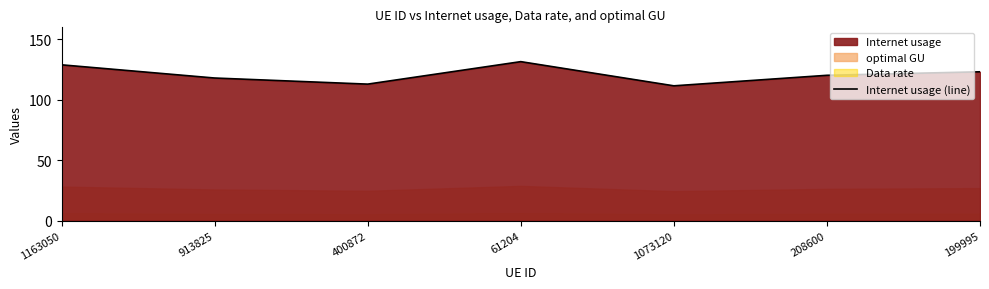

What is the difference between the maximum and minimum values?

20.0